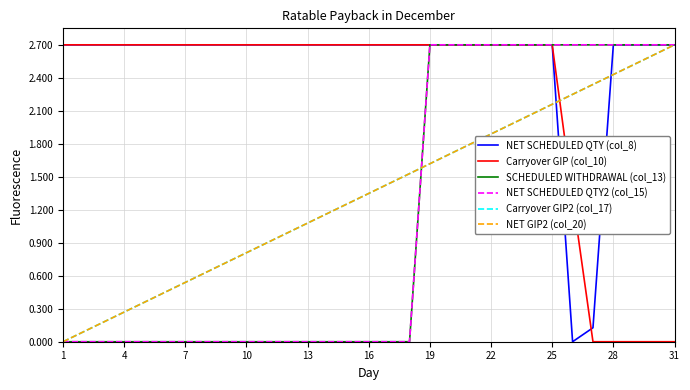

Reading right to left, transcribe all the data shown in this chart.

NET SCHEDULED QTY (col_8): 2.7	2.7	2.7	2.7	0.1	0.0	2.7	2.7	2.7	2.7	2.7	2.7	2.7	2.7	2.7	2.7	2.7	2.7	2.7	2.7	2.7	2.7	2.7	2.7	2.7	2.7	2.7	2.7	2.7	2.7	2.7
Carryover GIP (col_10): 0.0	0.0	0.0	0.0	0.0	1.3	2.7	2.7	2.7	2.7	2.7	2.7	2.7	2.7	2.7	2.7	2.7	2.7	2.7	2.7	2.7	2.7	2.7	2.7	2.7	2.7	2.7	2.7	2.7	2.7	2.7
SCHEDULED WITHDRAWAL (col_13): 2.7	2.7	2.7	2.7	2.7	2.7	2.7	2.7	2.7	2.7	2.7	2.7	2.7	0.0	0.0	0.0	0.0	0.0	0.0	0.0	0.0	0.0	0.0	0.0	0.0	0.0	0.0	0.0	0.0	0.0	0.0
NET SCHEDULED QTY2 (col_15): 2.7	2.7	2.7	2.7	2.7	2.7	2.7	2.7	2.7	2.7	2.7	2.7	2.7	0.0	0.0	0.0	0.0	0.0	0.0	0.0	0.0	0.0	0.0	0.0	0.0	0.0	0.0	0.0	0.0	0.0	0.0
Carryover GIP2 (col_17): 2.7	2.6	2.5	2.4	2.3	2.2	2.2	2.1	2.0	1.9	1.8	1.7	1.6	1.5	1.4	1.3	1.3	1.2	1.1	1.0	0.9	0.8	0.7	0.6	0.5	0.4	0.4	0.3	0.2	0.1	0.0
NET GIP2 (col_20): 2.7	2.6	2.5	2.4	2.3	2.2	2.2	2.1	2.0	1.9	1.8	1.7	1.6	1.5	1.4	1.3	1.3	1.2	1.1	1.0	0.9	0.8	0.7	0.6	0.5	0.4	0.4	0.3	0.2	0.1	0.0